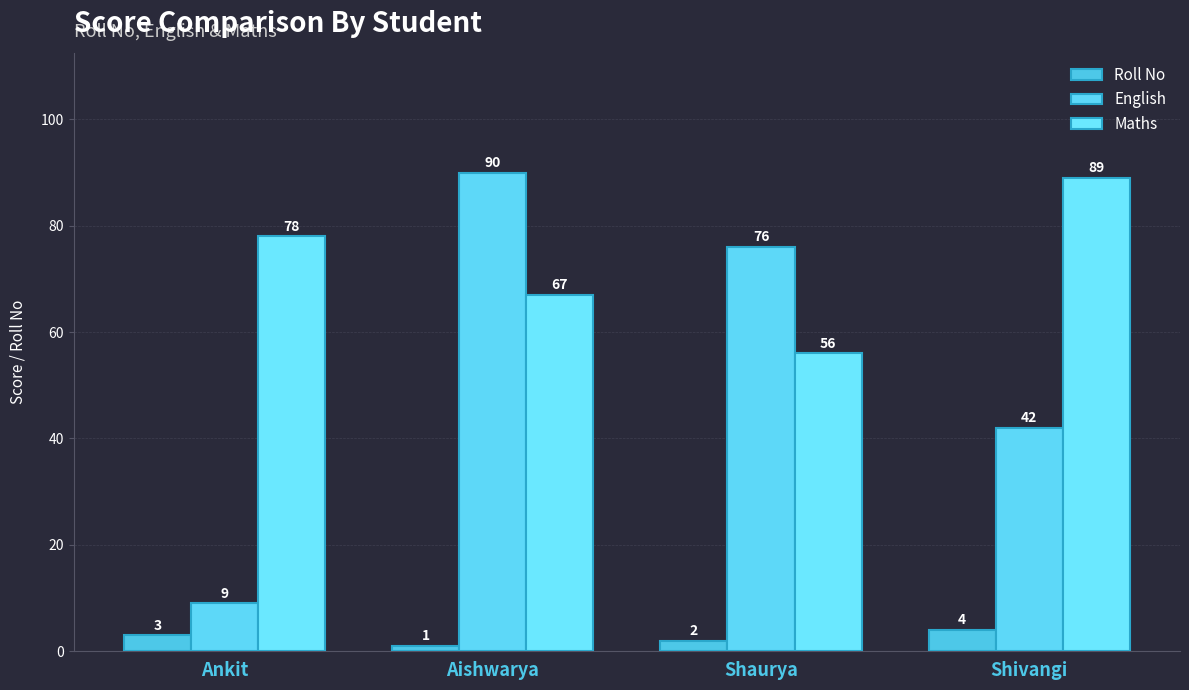

List the labels in order of Roll No value, smallest first.

Aishwarya, Shaurya, Ankit, Shivangi